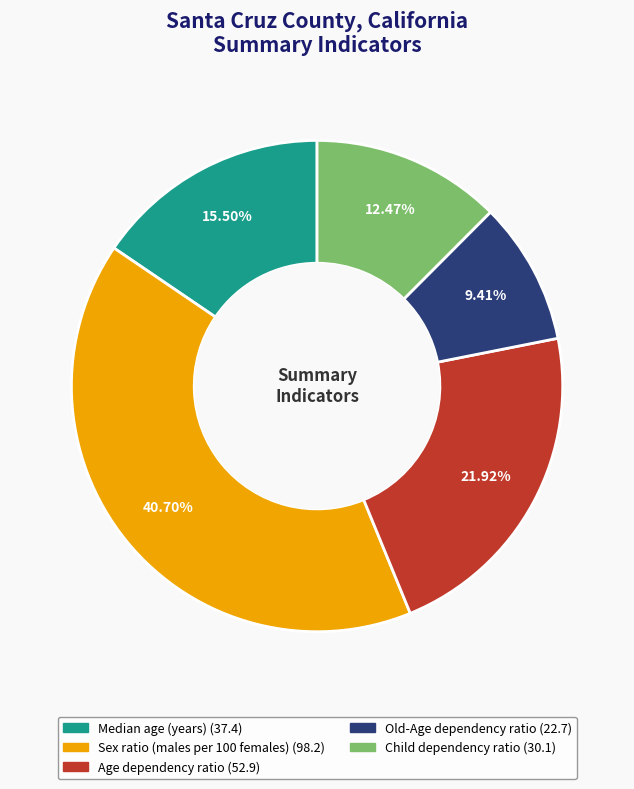

To the nearest percent, what is the average slice percentage?

20%